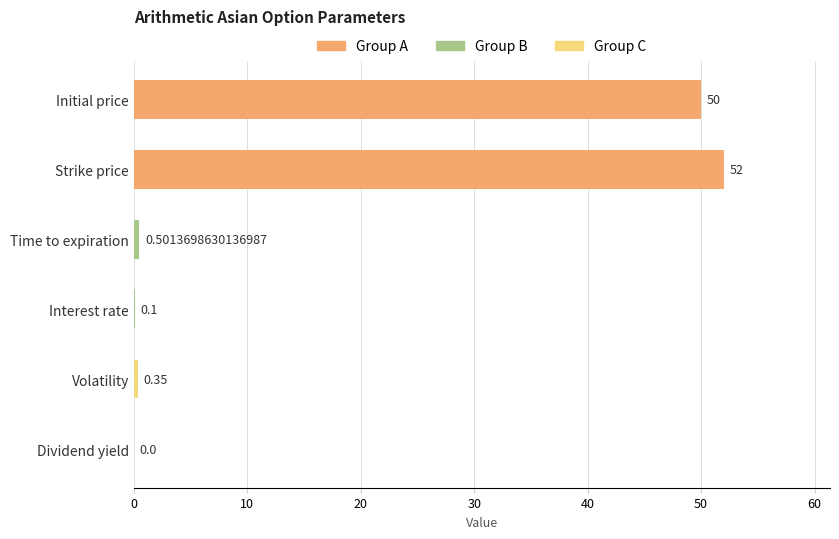

Does the chart contain stacked bars?

No